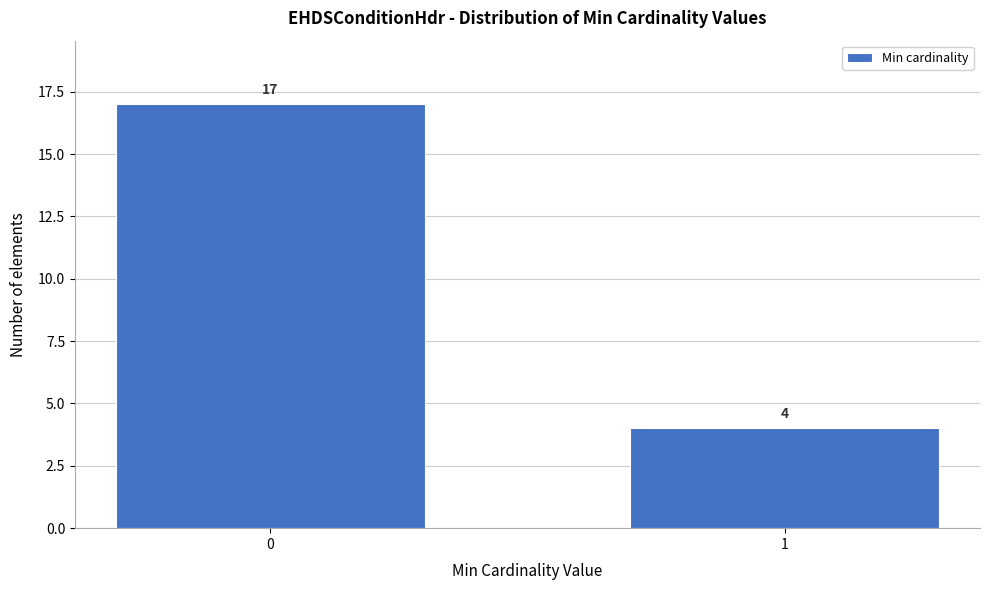

Reading right to left, list all the values displayed in this chart.

4	17